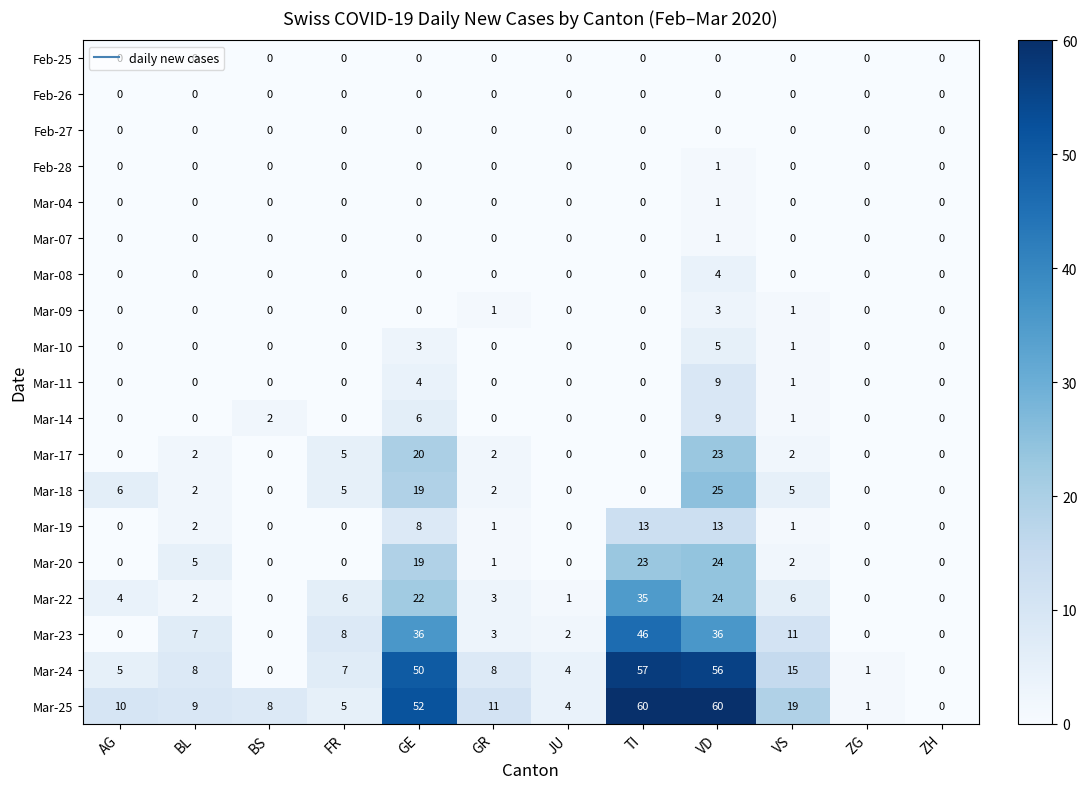

How many categories are shown in the chart?

12